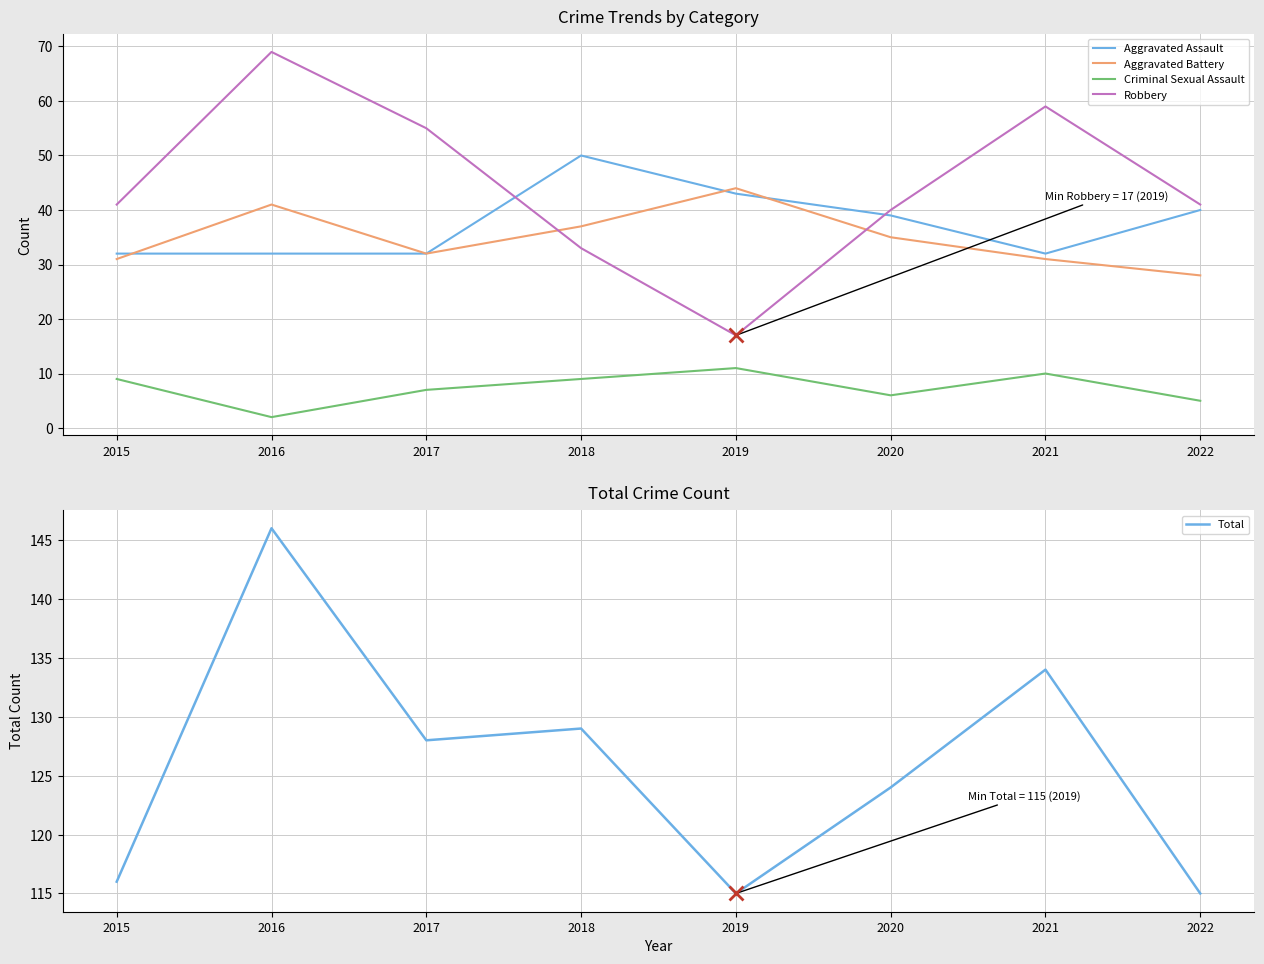

How many interior local peaks does the Robbery series have?

2